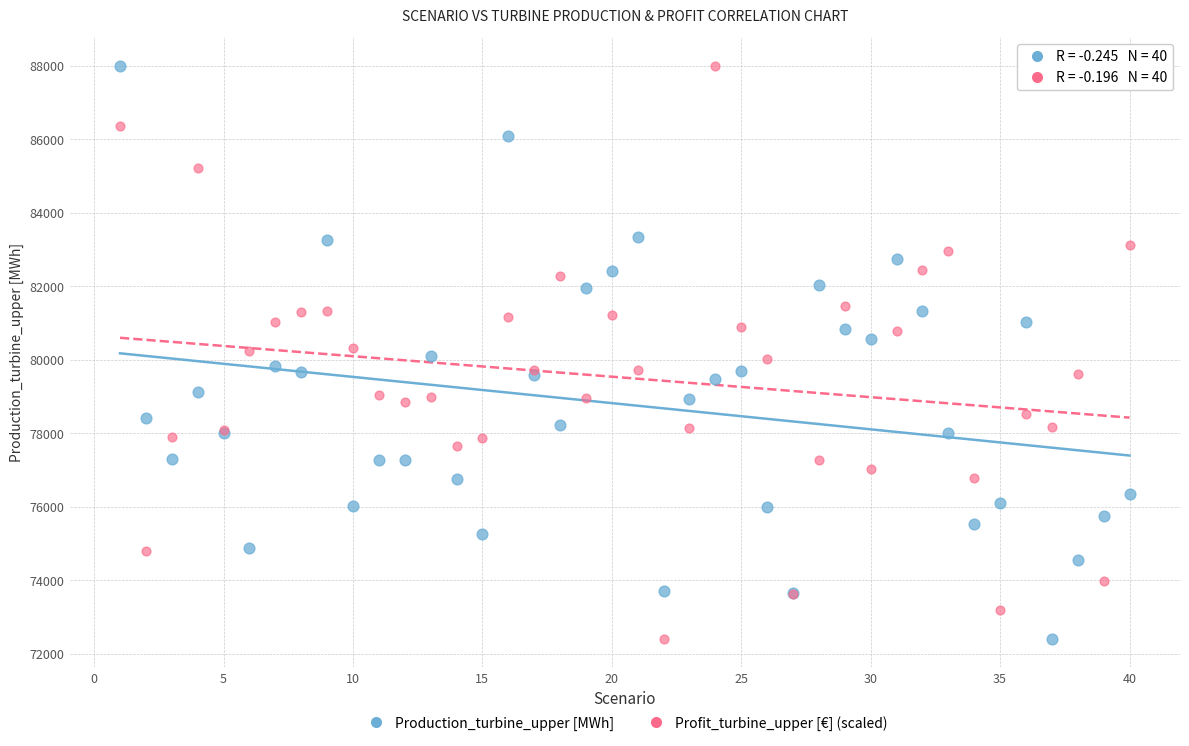

What is the X range (max minus min) for the scatter plot?

39.0